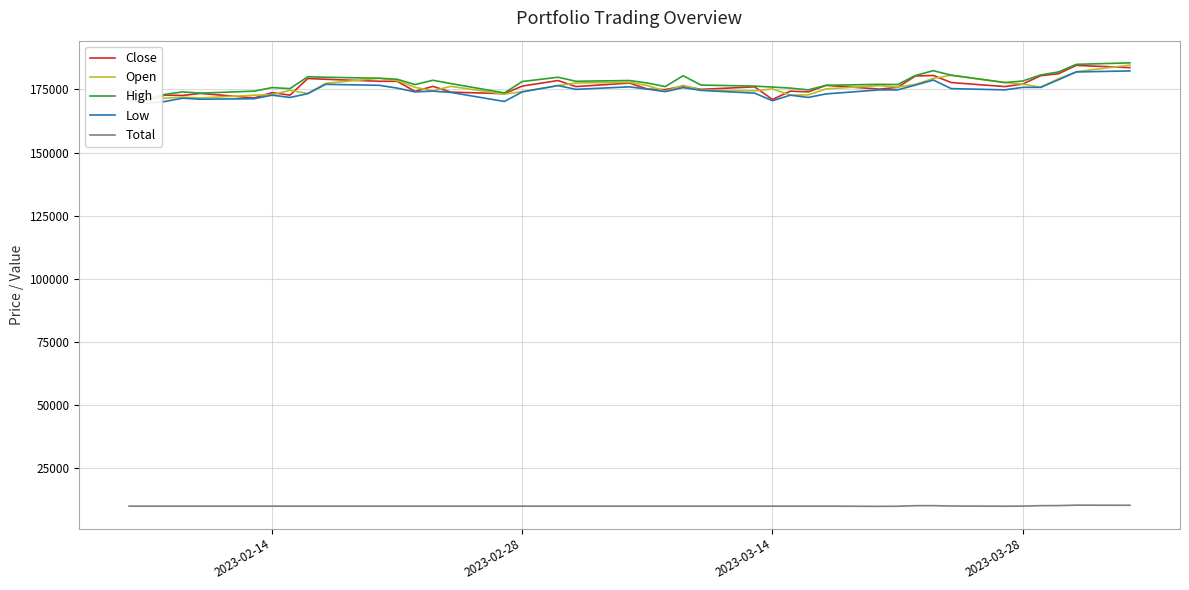

What is the maximum value for Total?

10394.7